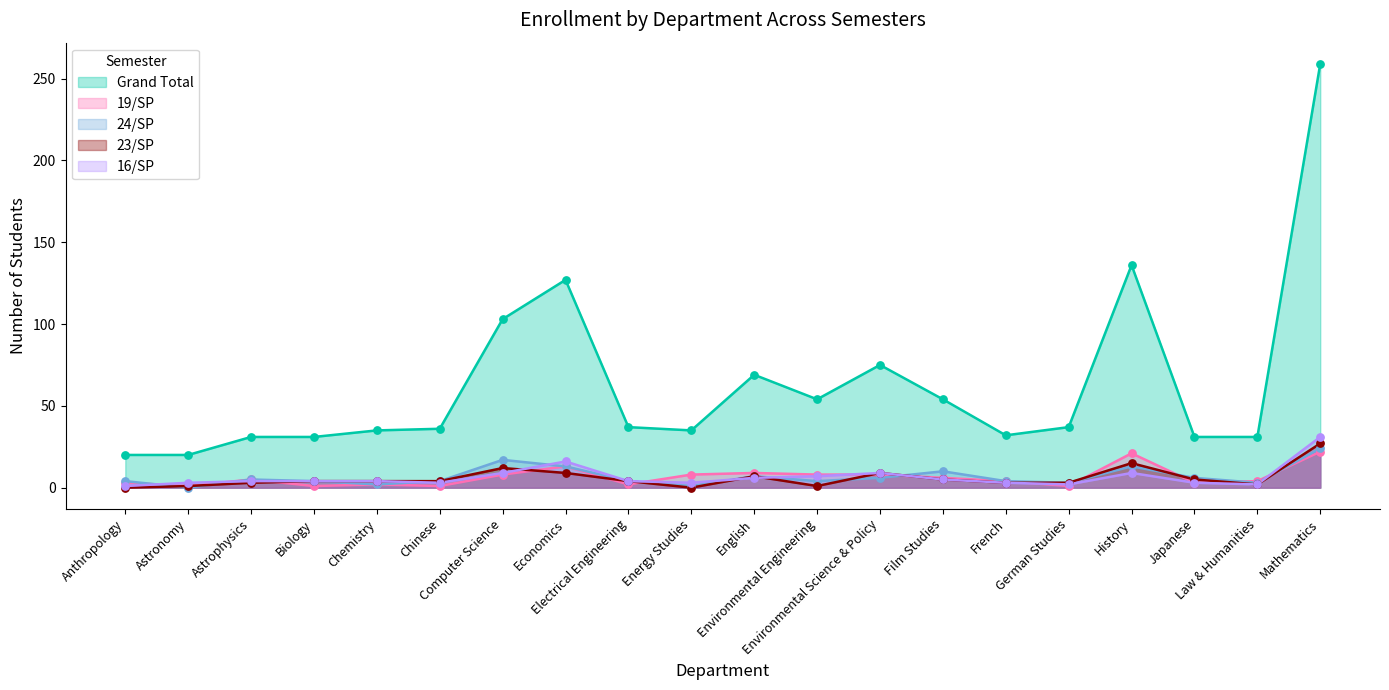

At how many categories does at least one series exceed 79?

4